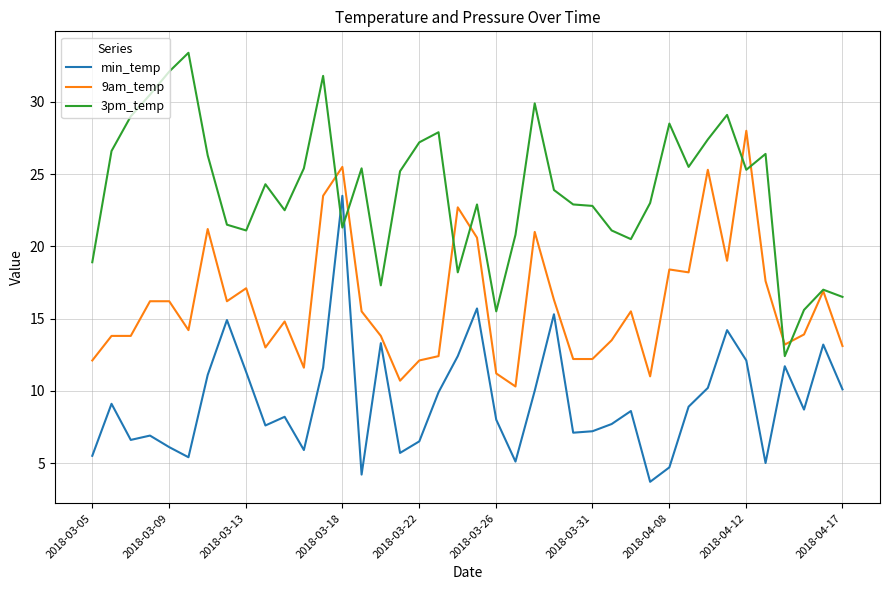

List the series in order of their overall mean, lowest first.

min_temp, 9am_temp, 3pm_temp